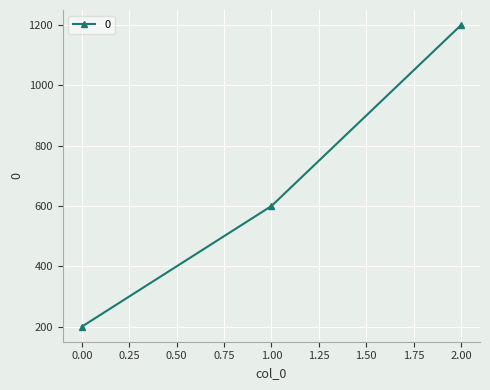

What is the smallest value displayed?

200